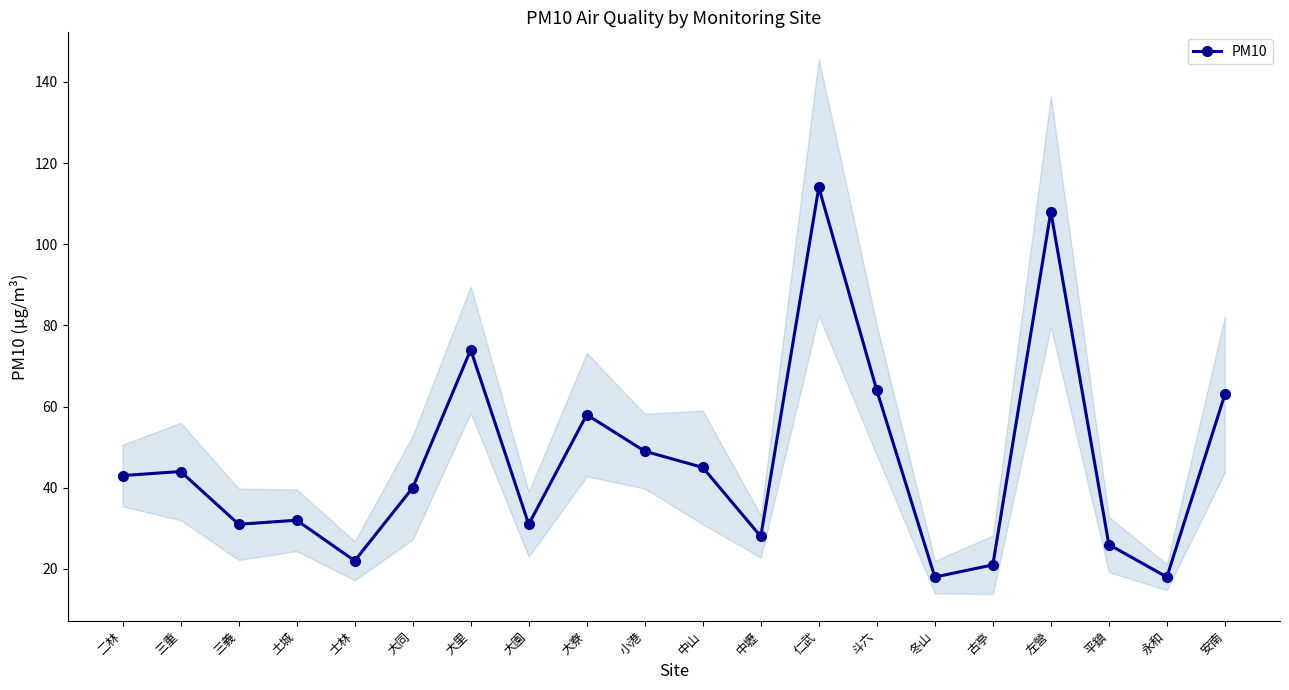

List the labels in order of value, largest first.

仁武, 左營, 大里, 斗六, 安南, 大寮, 小港, 中山, 三重, 二林, 大同, 土城, 三義, 大園, 中壢, 平鎮, 士林, 古亭, 冬山, 永和